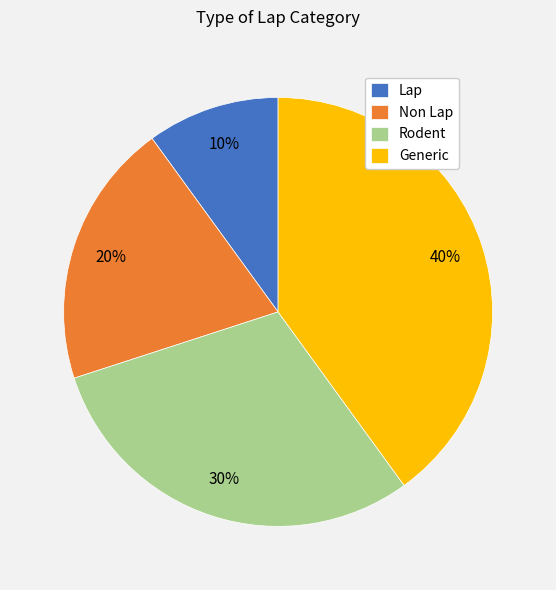

Combined, do Non Lap and Generic account for over 50%?

Yes